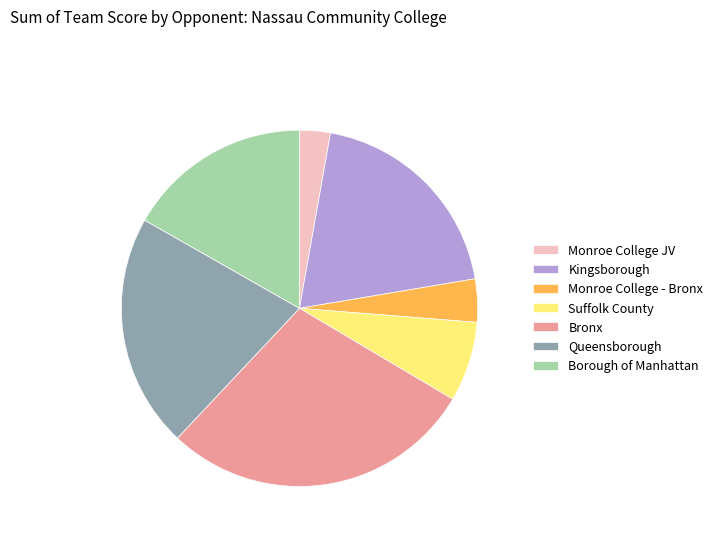

Rank the categories by value from lowest to highest.

Monroe College JV, Monroe College - Bronx, Suffolk County, Borough of Manhattan, Kingsborough, Queensborough, Bronx